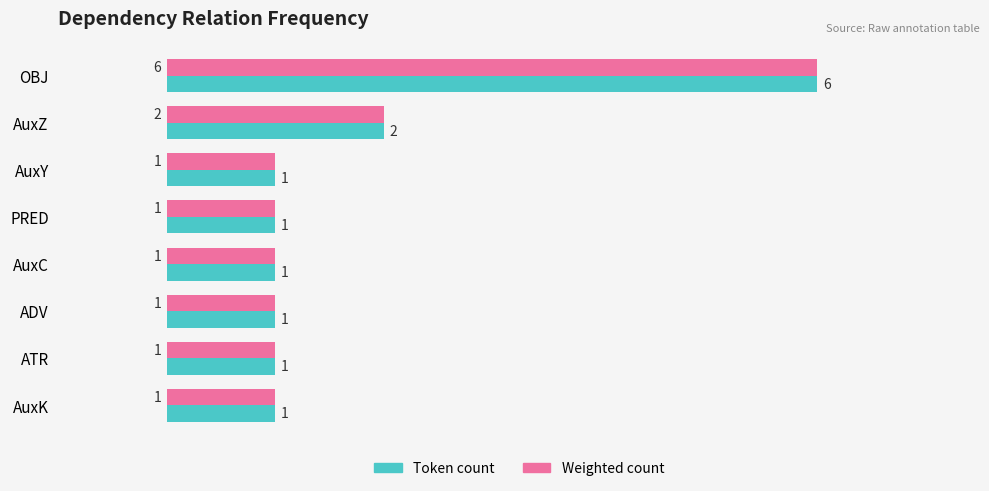

Count the Weighted count values in the range 1 to 2.

7